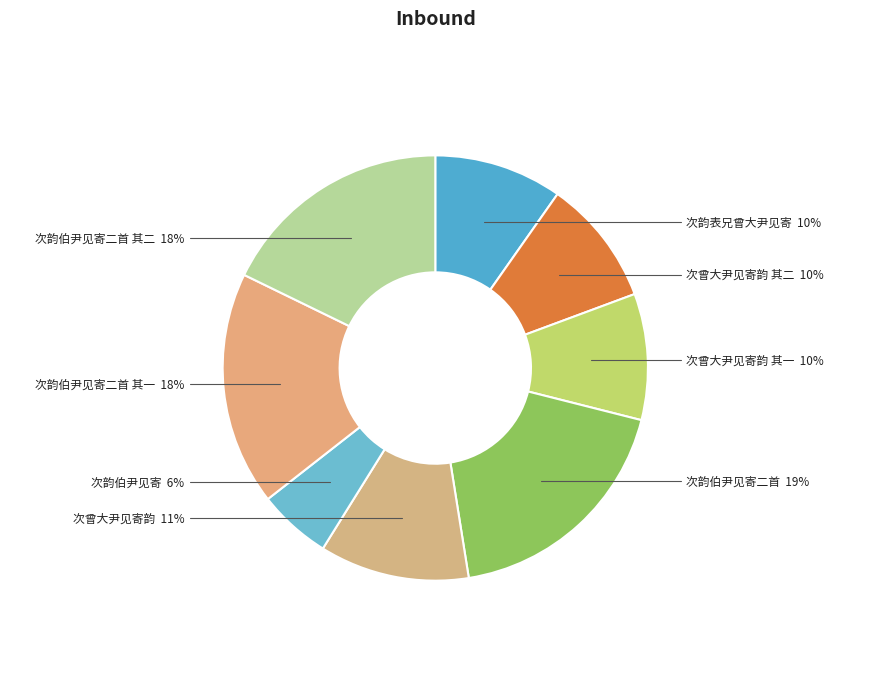

Which has a higher value, 次曾大尹见寄韵 or 次曾大尹见寄韵 其二?

次曾大尹见寄韵